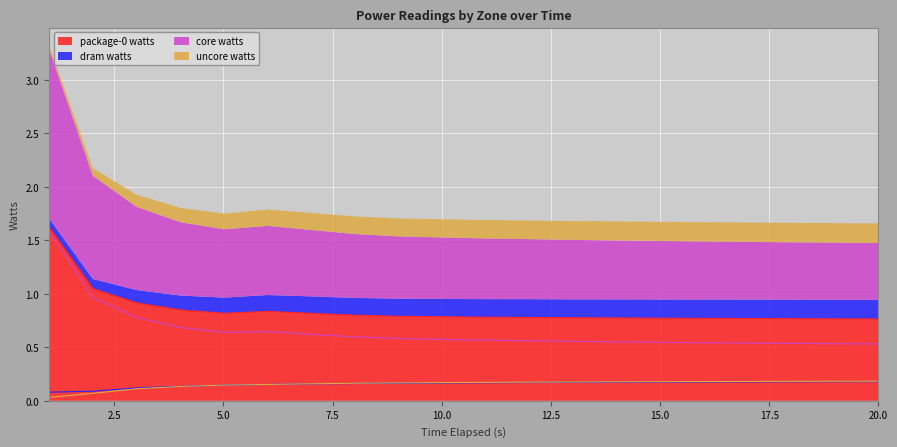

What is the highest value of the package-0 watts series?

1.6